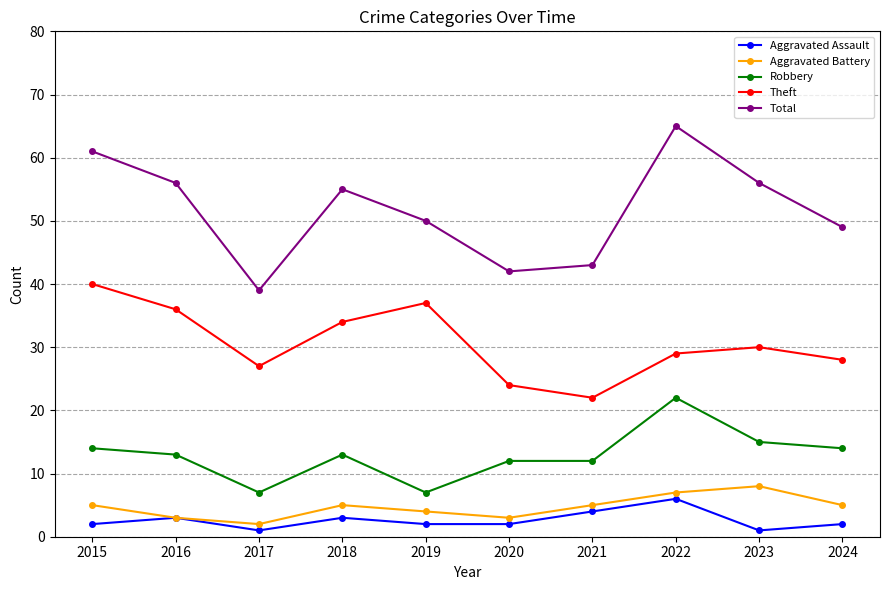

Which series has the widest spread of values?

Total